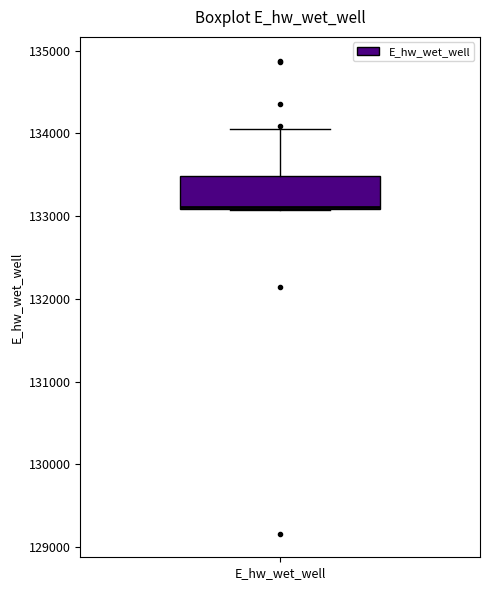

Read this box plot against the y-axis: the position of the median line, the range covered by the box, and the ends of both whiskers. The values are not printed on the chart, so give them approximately, as read against the axis.

median 133100, box 133100 to 133500, whiskers 133100 to 134100